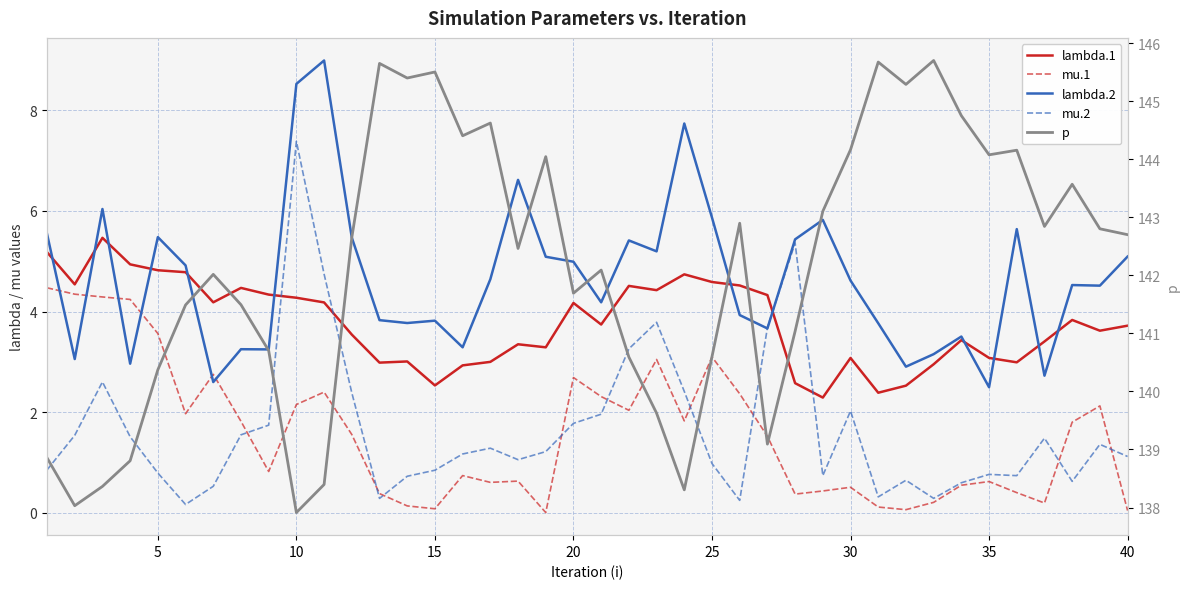

At how many categories does at least one series exceed 89?

40